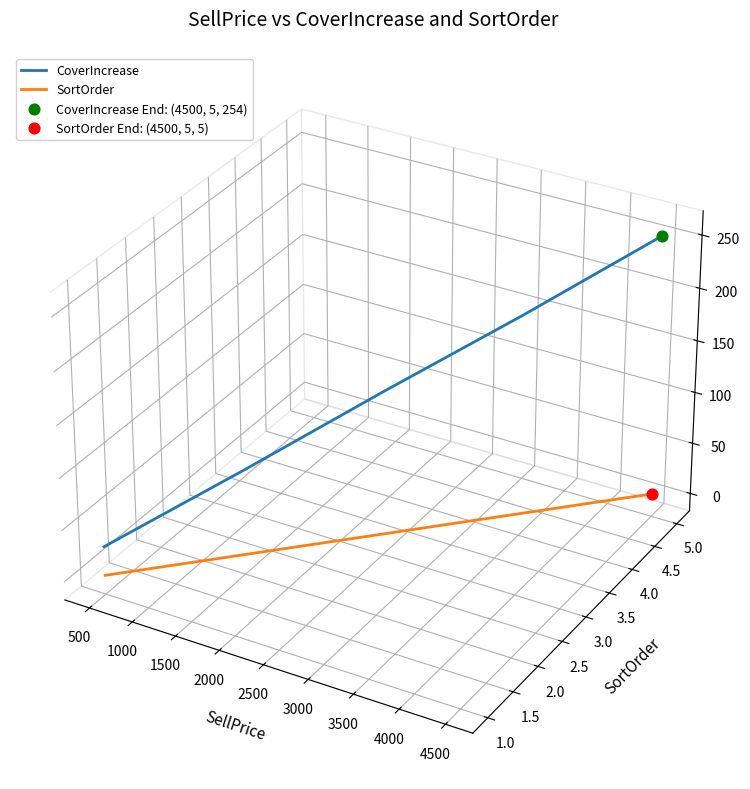

Is the value of CoverIncrease at 2000 greater than the value of SortOrder at 500?

Yes